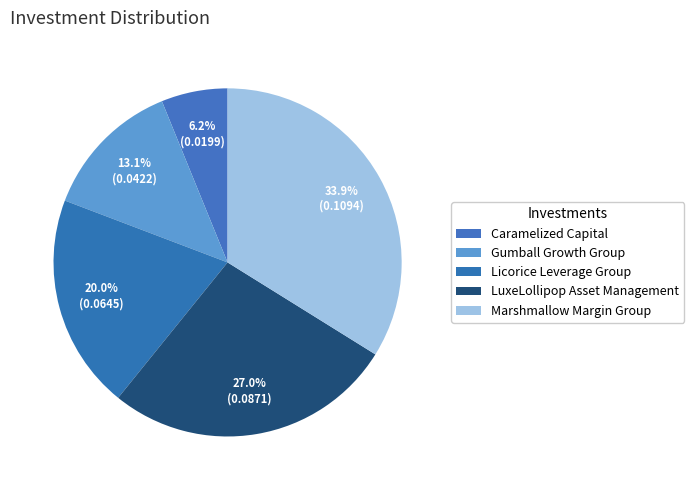

Which slice is the largest?

Marshmallow Margin Group